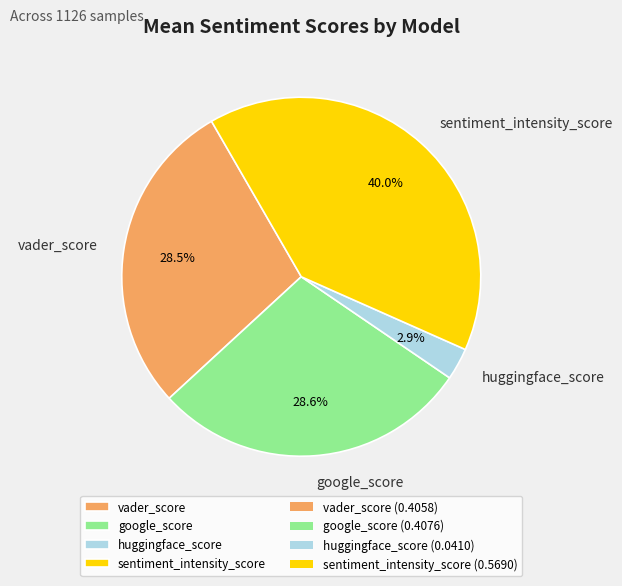

True or false: google_score accounts for 17% of the total.

False